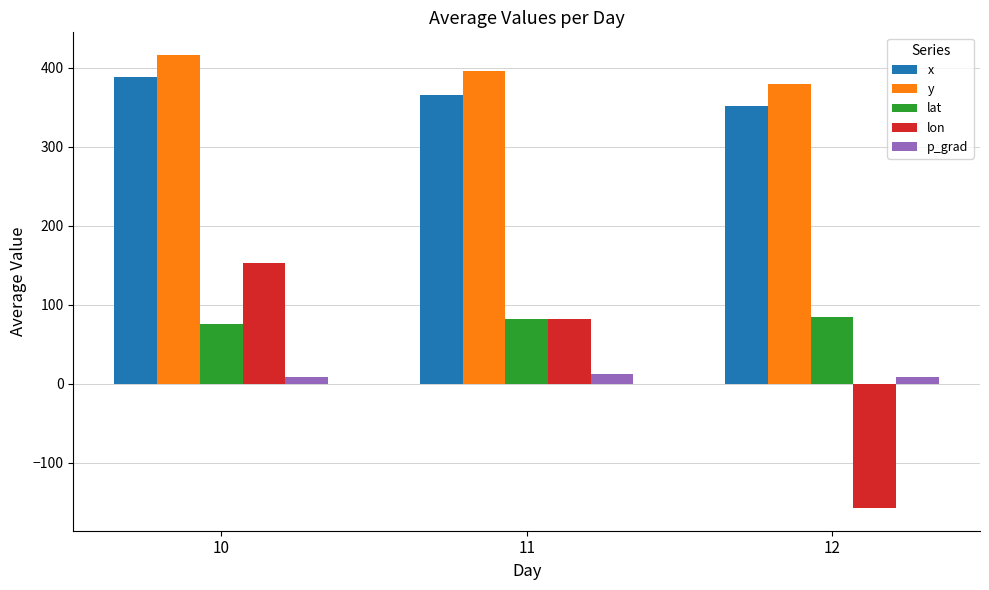

What is the difference between the maximum and minimum values in the lat series?

9.4